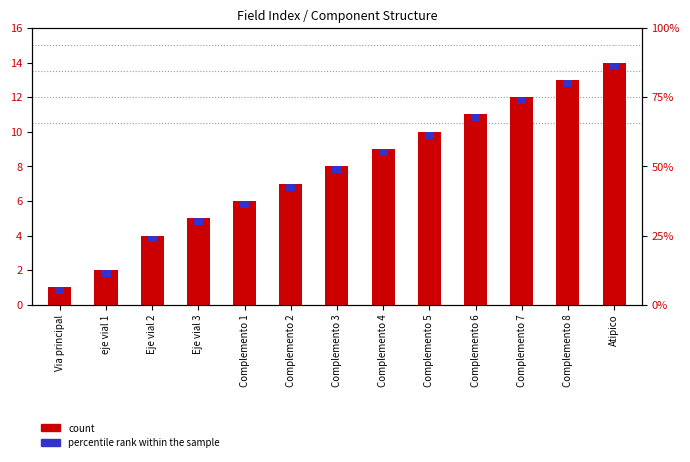

At which label does count first exceed 8?

Complemento 4